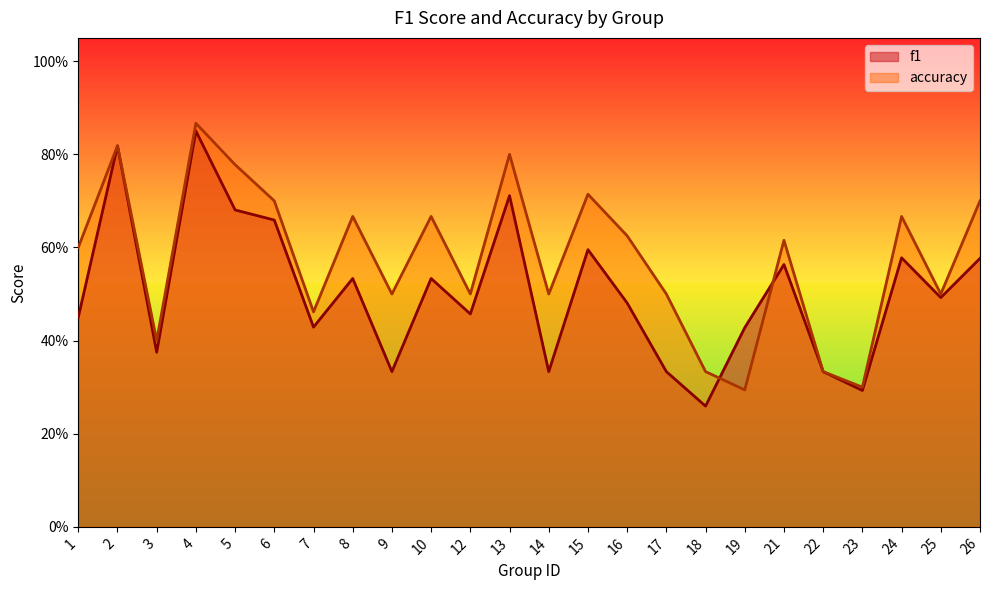

Reading left to right, transcribe all the data shown in this chart.

f1: 1=0.5	2=0.8	3=0.4	4=0.8	5=0.7	6=0.7	7=0.4	8=0.5	9=0.3	10=0.5	12=0.5	13=0.7	14=0.3	15=0.6	16=0.5	17=0.3	18=0.3	19=0.4	21=0.6	22=0.3	23=0.3	24=0.6	25=0.5	26=0.6
accuracy: 1=0.6	2=0.8	3=0.4	4=0.9	5=0.8	6=0.7	7=0.5	8=0.7	9=0.5	10=0.7	12=0.5	13=0.8	14=0.5	15=0.7	16=0.6	17=0.5	18=0.3	19=0.3	21=0.6	22=0.3	23=0.3	24=0.7	25=0.5	26=0.7